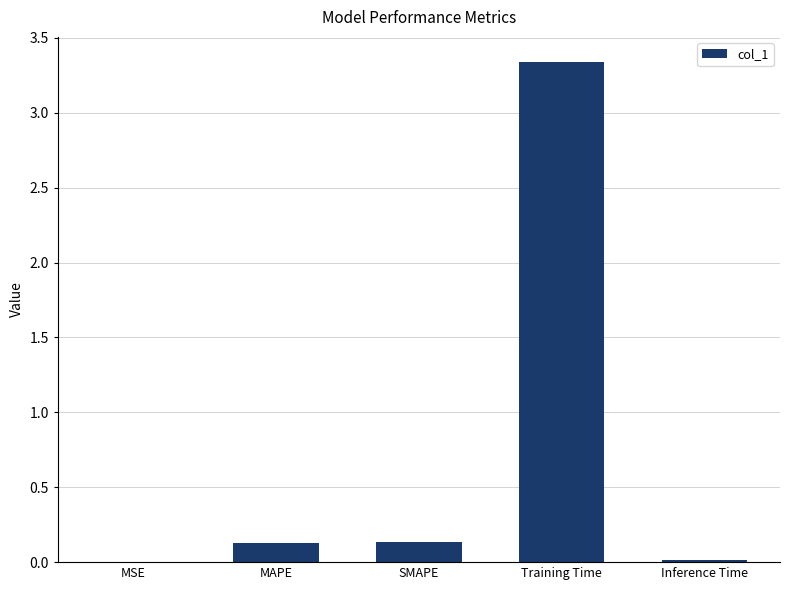

Which label corresponds to the largest value in the chart?

Training Time